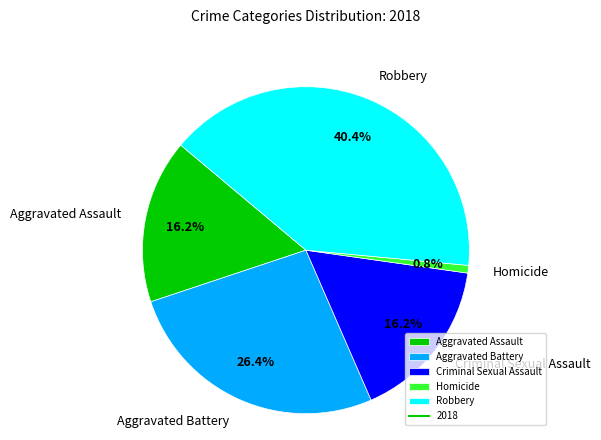

How many slices are in this pie chart?

5